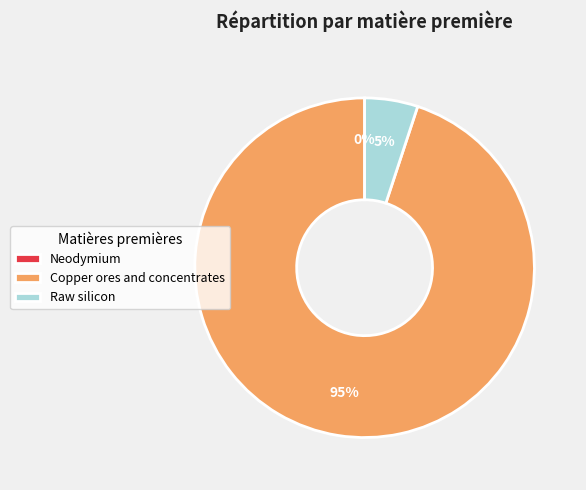

The Raw silicon slice represents 16% of the pie. True or false?

False